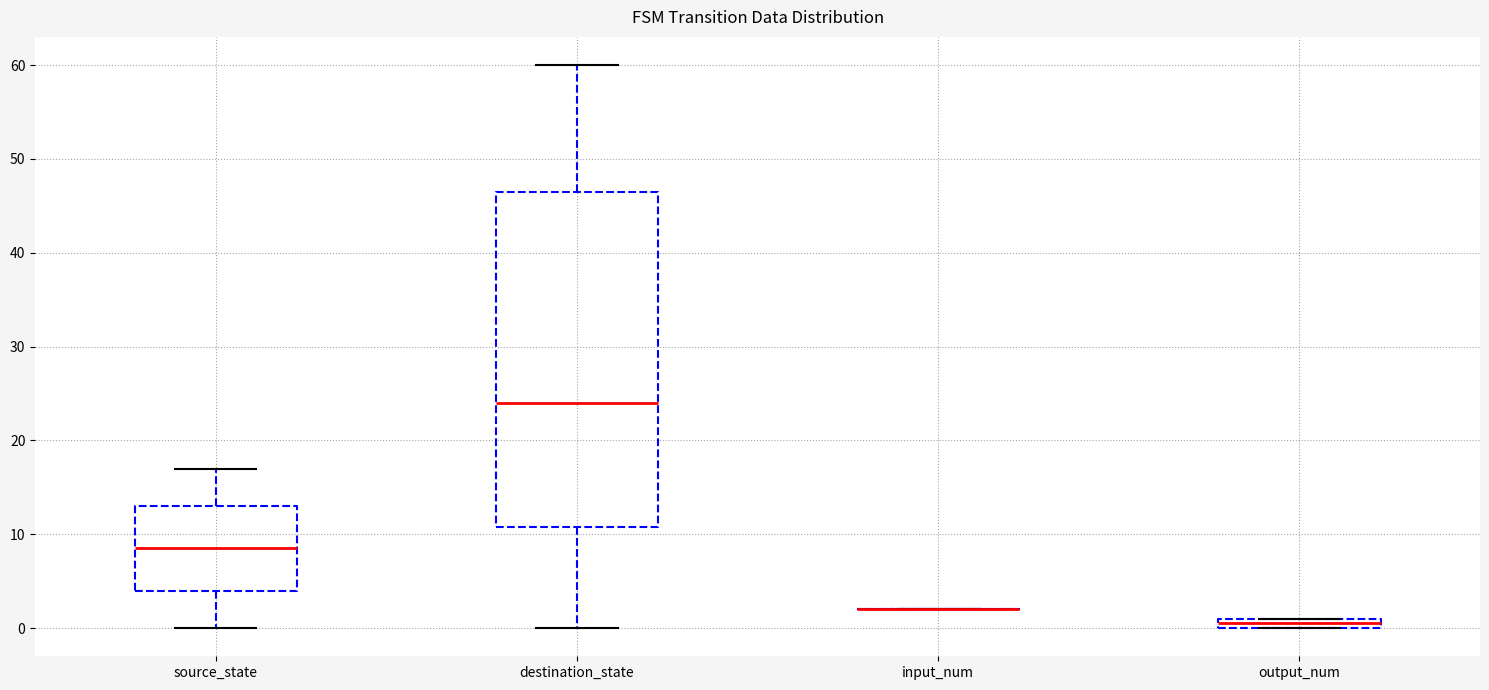

Where is the upper edge of the box for destination_state on the y-axis? The values are not printed on the chart, so give them approximately, as read against the axis.

47